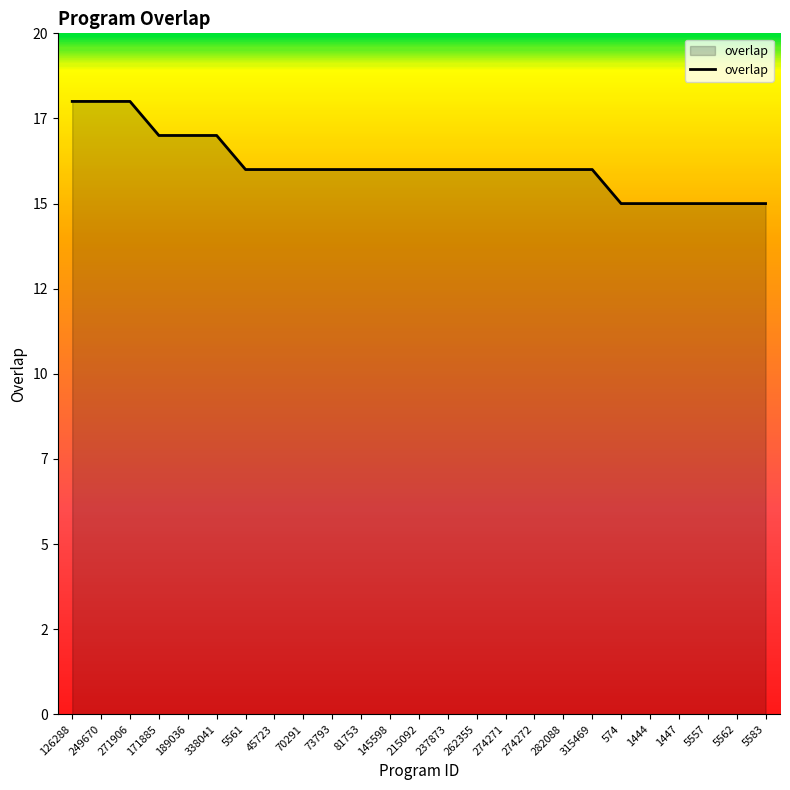

What is the maximum value shown in the chart?

18